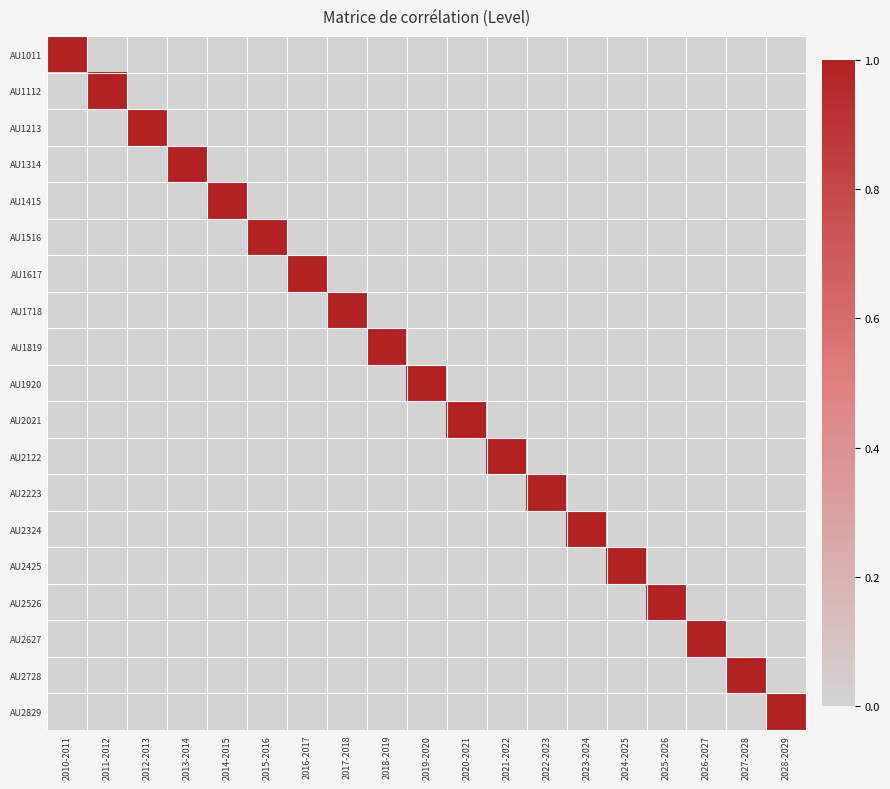

Which series has the largest range (max minus min)?

AU1011